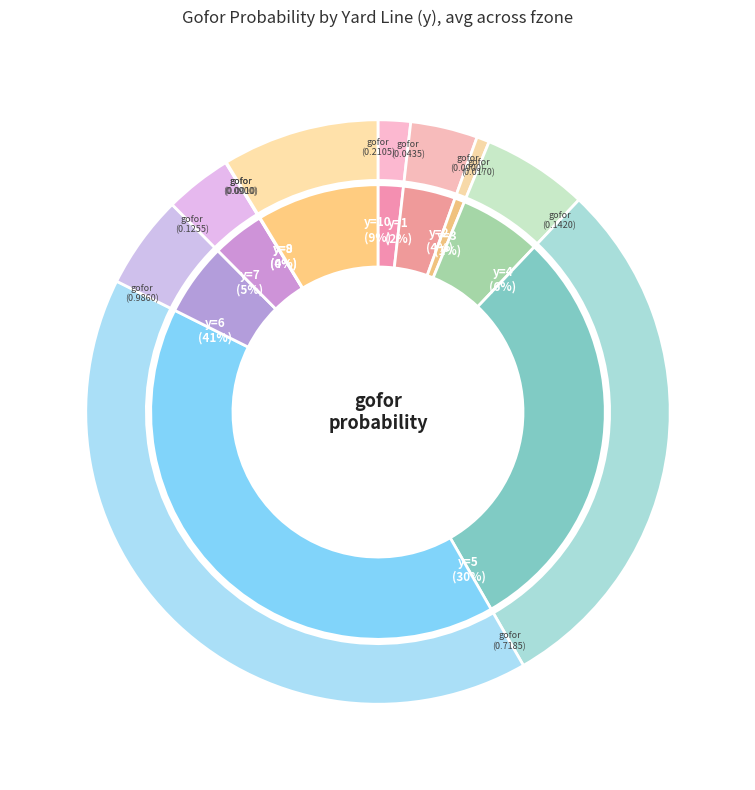

Which slice is the largest?

y=6